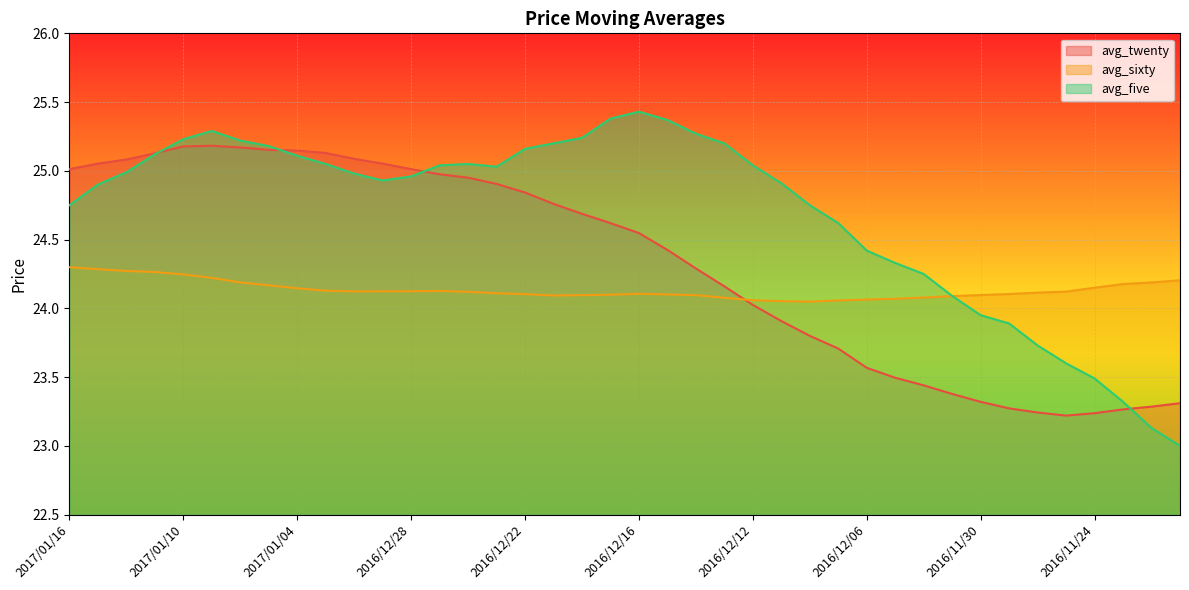

How many lines are shown in the chart?

3